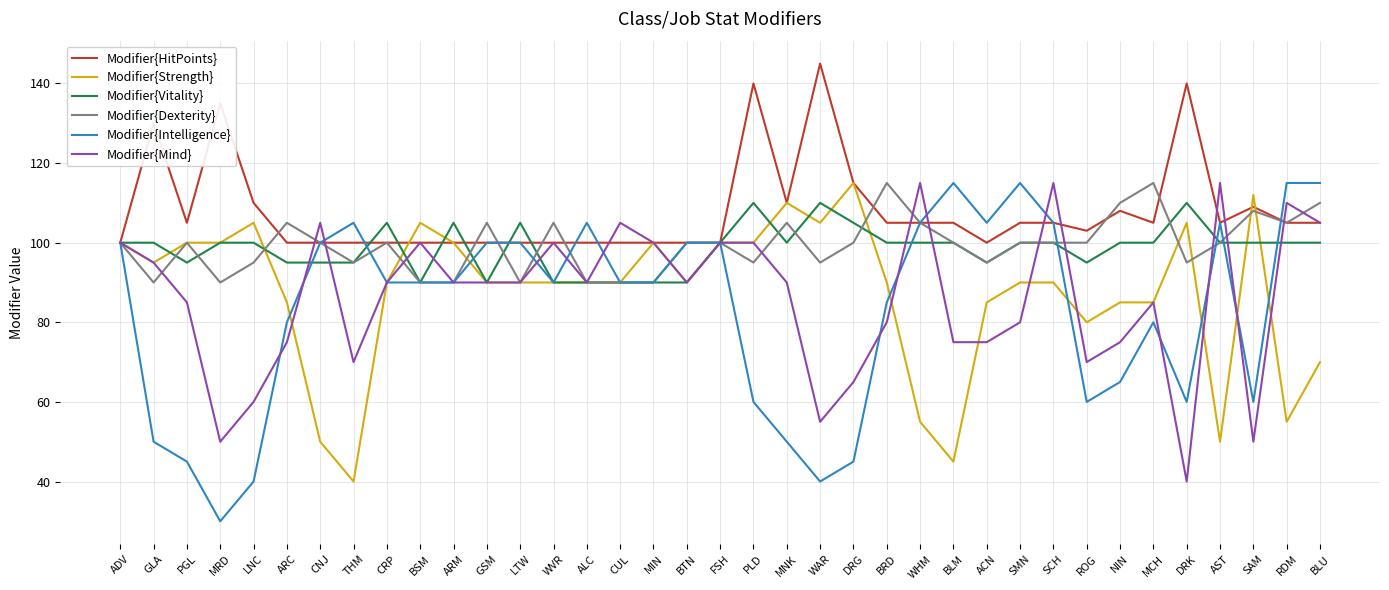

True or false: Modifier{Vitality} and Modifier{HitPoints} intersect in this chart.

True